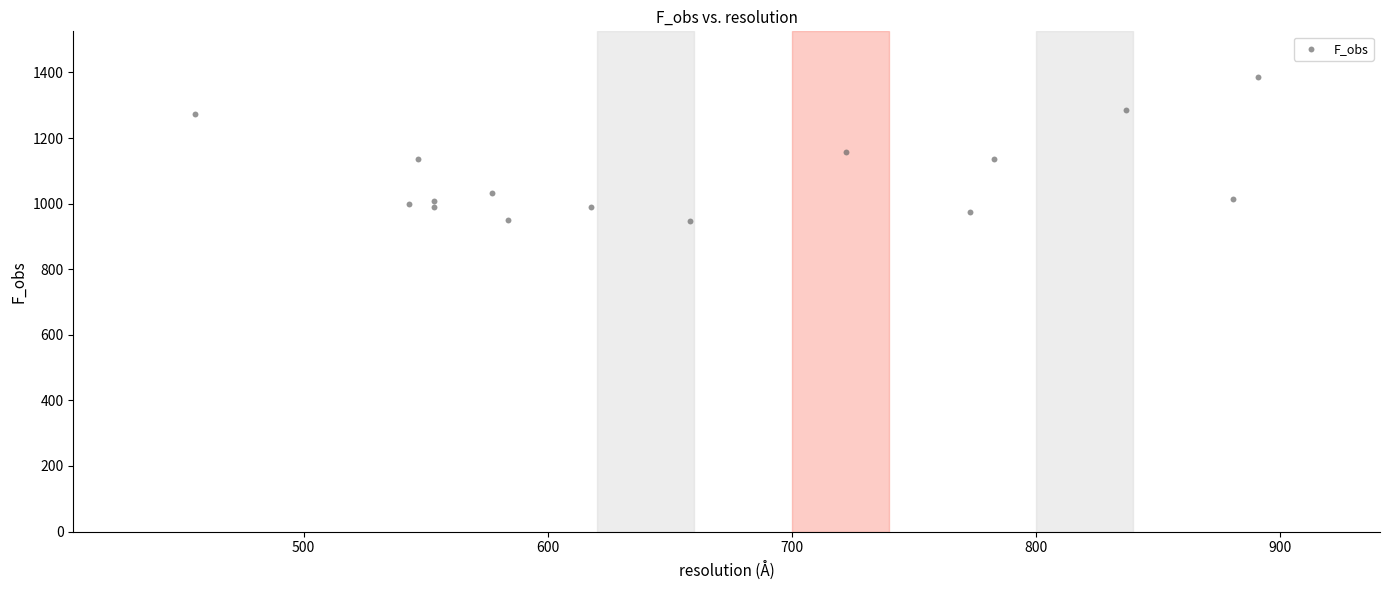

What is the range of X values (max minus min)?

435.4